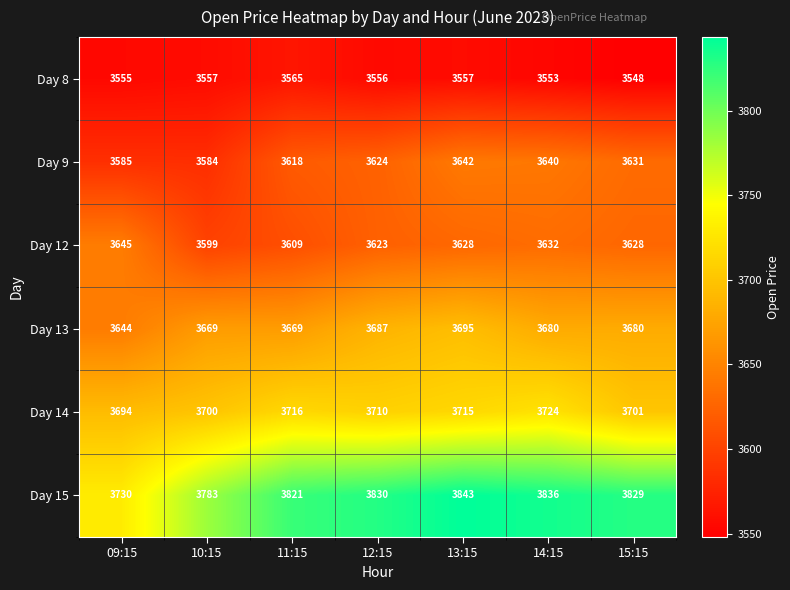

Read the Day 13 value at 13:15, to the nearest 5.

3695